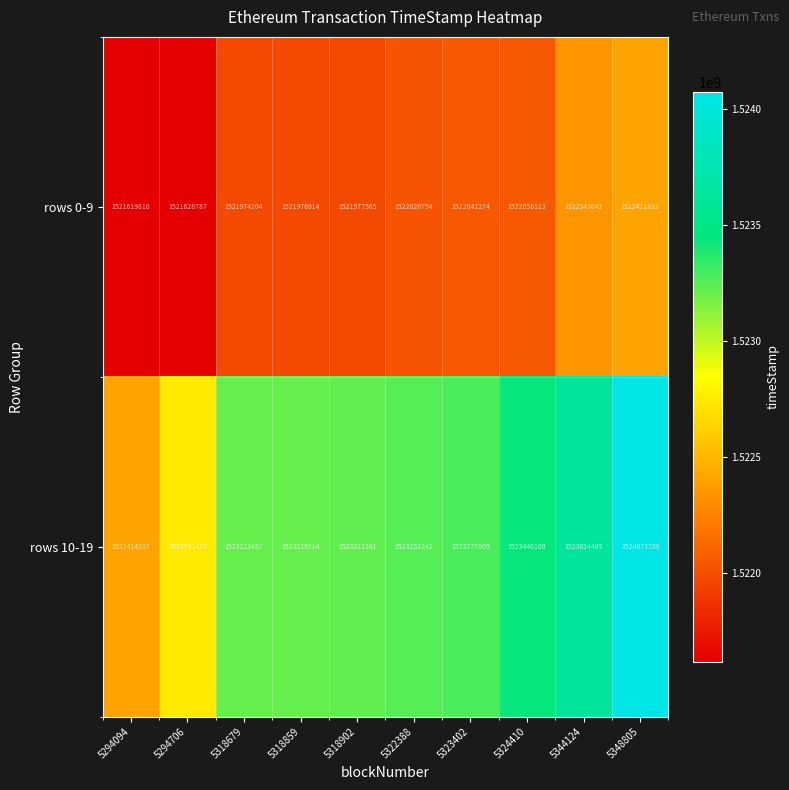

Reading left to right, extract all data points from this chart.

rows 0-9: 1521619810	1521628787	1521974204	1521976914	1521977565	1522026754	1522041274	1522056113	1522343643	1522411832
rows 10-19: 1522414217	1522741473	1523212482	1523219114	1523221361	1523252242	1523277805	1523440160	1523624465	1524071539